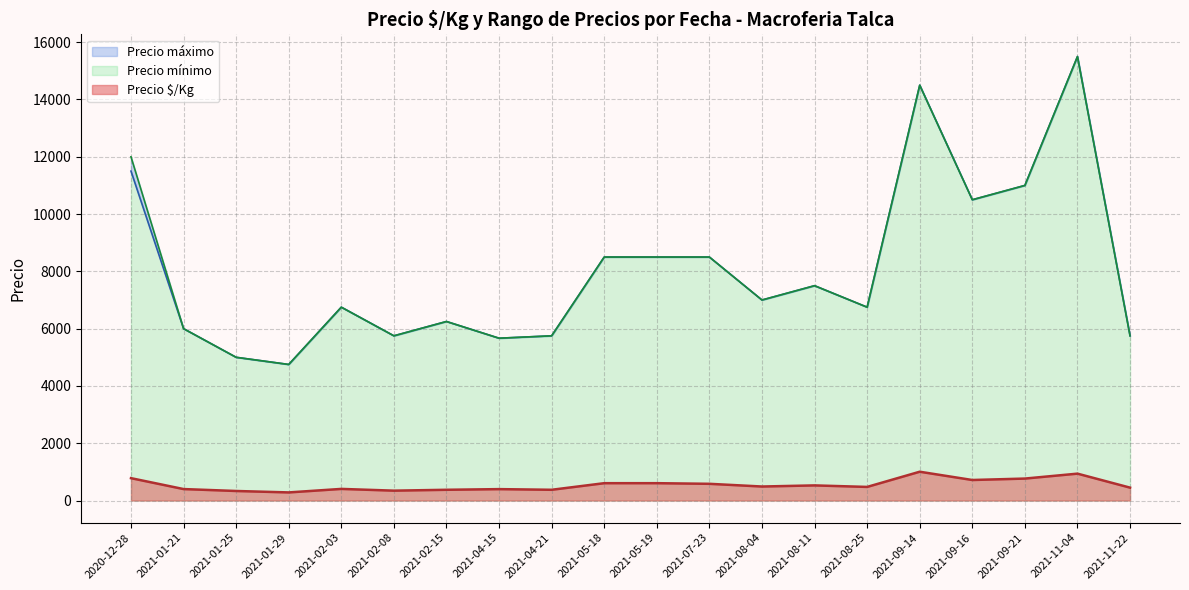

How many lines are shown in the chart?

3